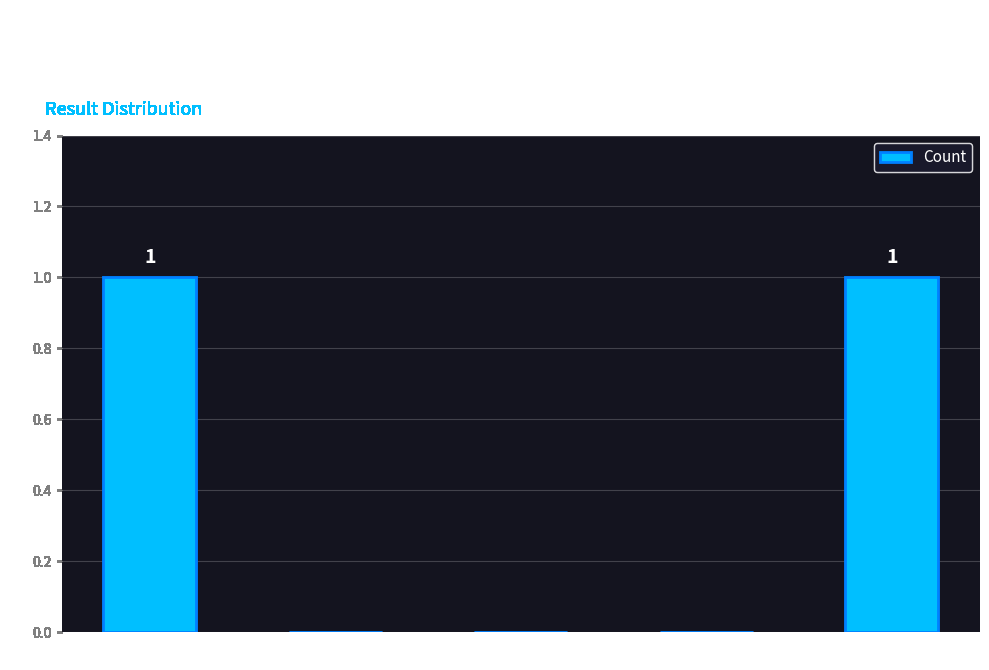

Is it true that the value at Fail is 0?

True